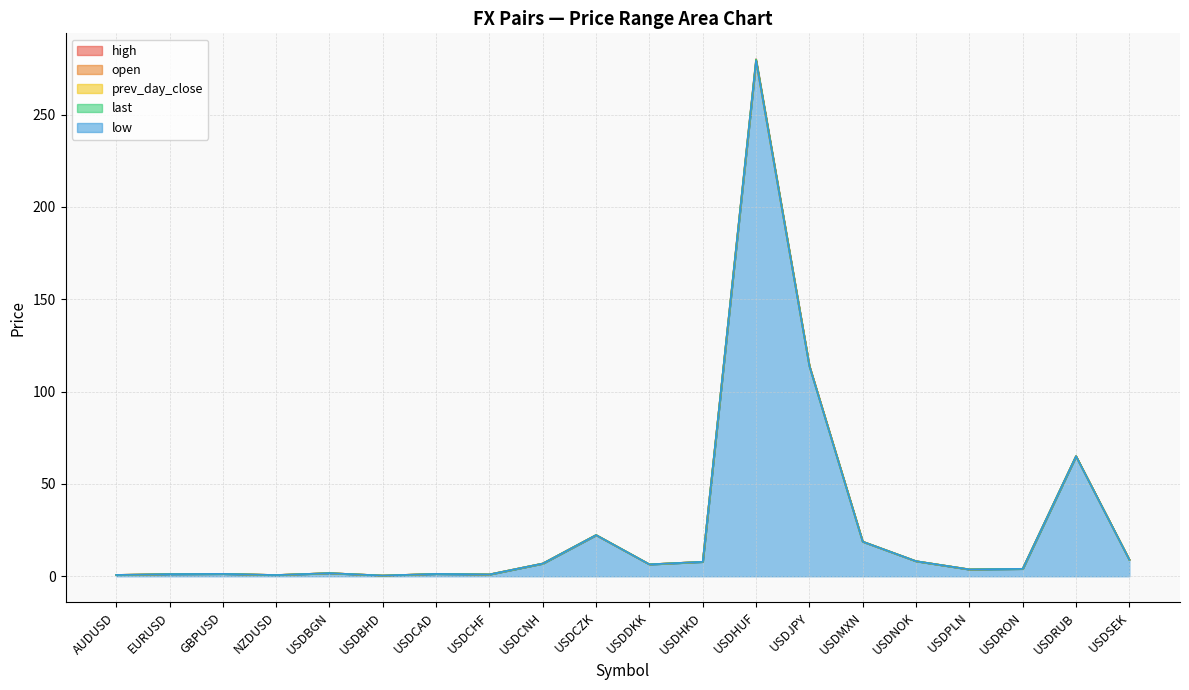

Reading left to right, what are all the values shown in this chart?

prev_day_close: 0.7	1.2	1.3	0.7	1.7	0.4	1.3	1.0	6.9	22.3	6.4	7.8	278.9	113.9	18.7	8.1	3.7	4.0	65.0	8.9
last: 0.7	1.2	1.3	0.7	1.7	0.4	1.3	1.0	6.9	22.3	6.5	7.8	279.9	113.8	18.8	8.2	3.7	4.0	65.0	9.0
high: 0.7	1.2	1.3	0.7	1.7	0.4	1.3	1.0	6.9	22.4	6.5	7.8	280.0	114.0	18.8	8.2	3.7	4.0	65.1	9.0
low: 0.7	1.2	1.3	0.7	1.7	0.4	1.3	1.0	6.9	22.3	6.4	7.8	279.1	113.8	18.7	8.2	3.7	4.0	65.0	8.9
open: 0.7	1.2	1.3	0.7	1.7	0.4	1.3	1.0	6.9	22.3	6.4	7.8	278.9	113.9	18.7	8.1	3.7	4.0	65.0	8.9